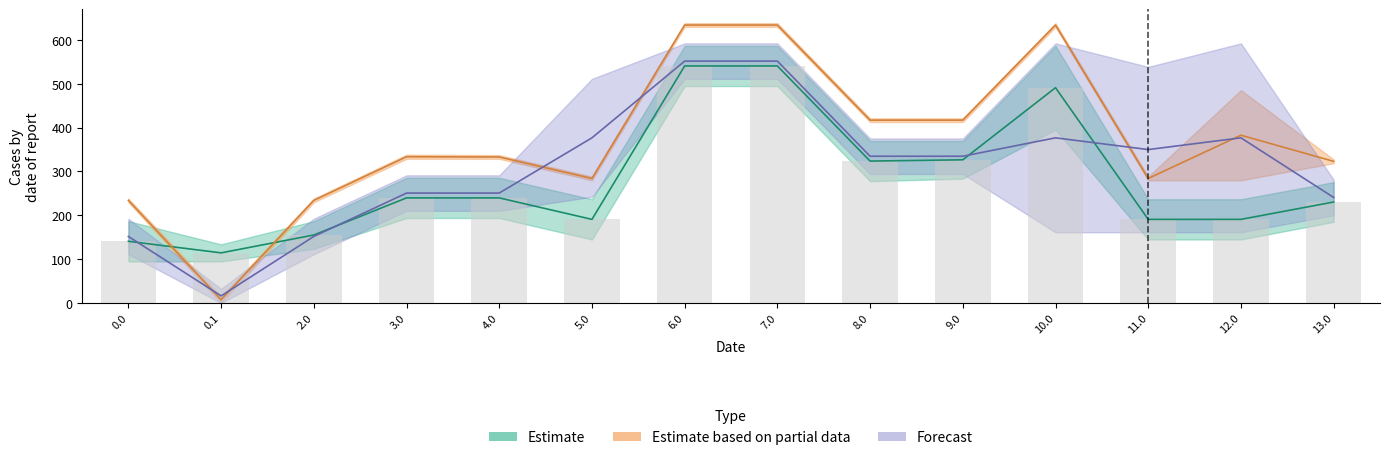

At which category does the chart reach its peak across all series?

6.0